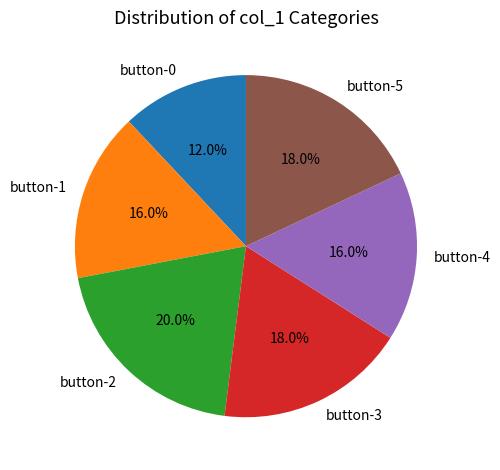

True or false: button-0 accounts for 12% of the total.

True